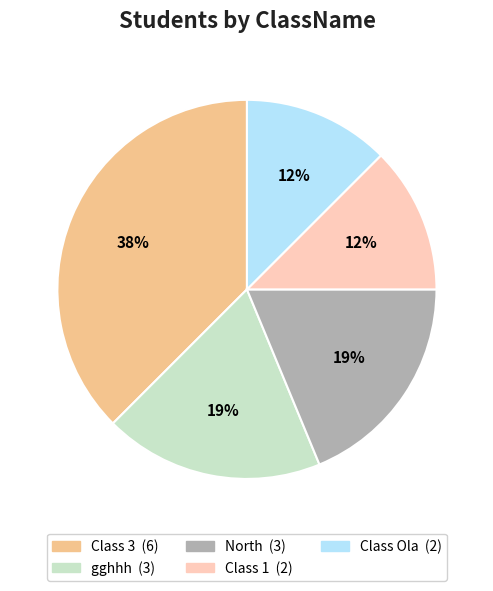

Is there any slice that represents more than half of the pie?

No